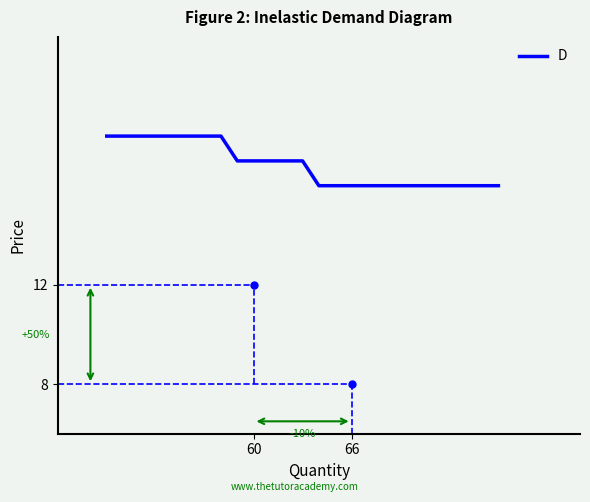

What is the minimum value shown in the chart?

16